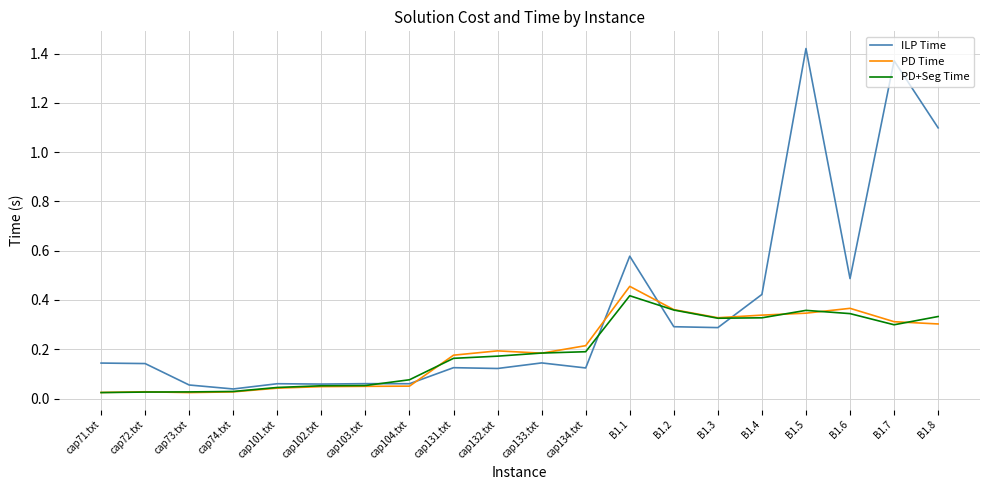

What position from the right is cap134.txt?

9